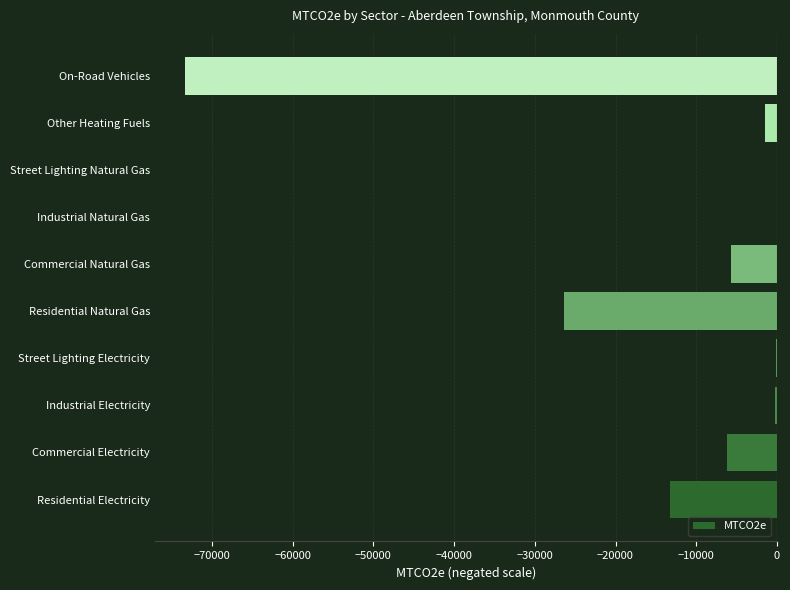

What is the sum of all values?

-126681.2